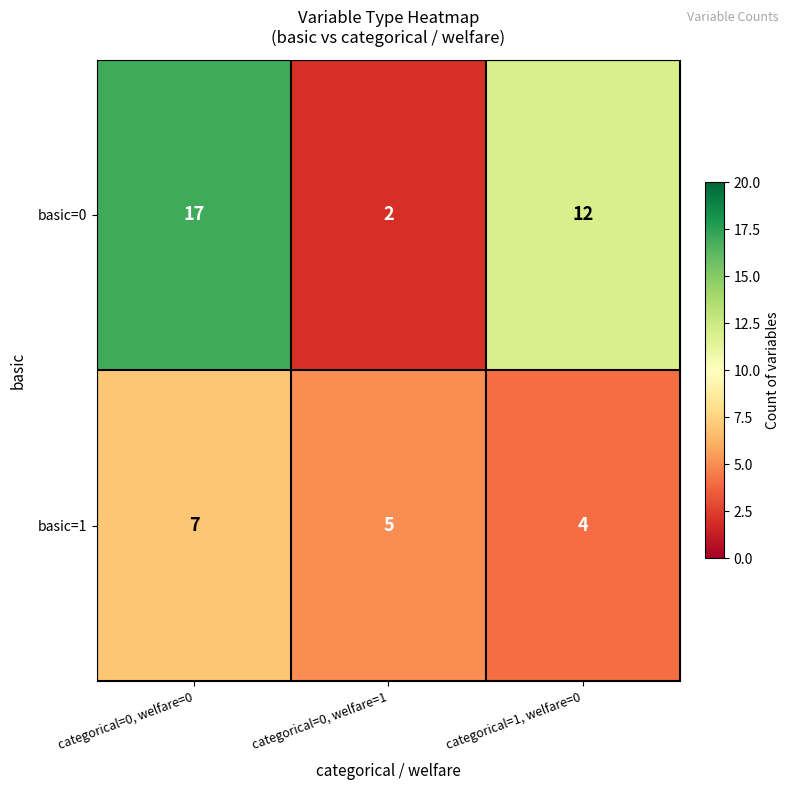

Reading left to right, extract all data points from this chart.

basic=0: categorical=0, welfare=0=17	categorical=0, welfare=1=2	categorical=1, welfare=0=12
basic=1: categorical=0, welfare=0=7	categorical=0, welfare=1=5	categorical=1, welfare=0=4